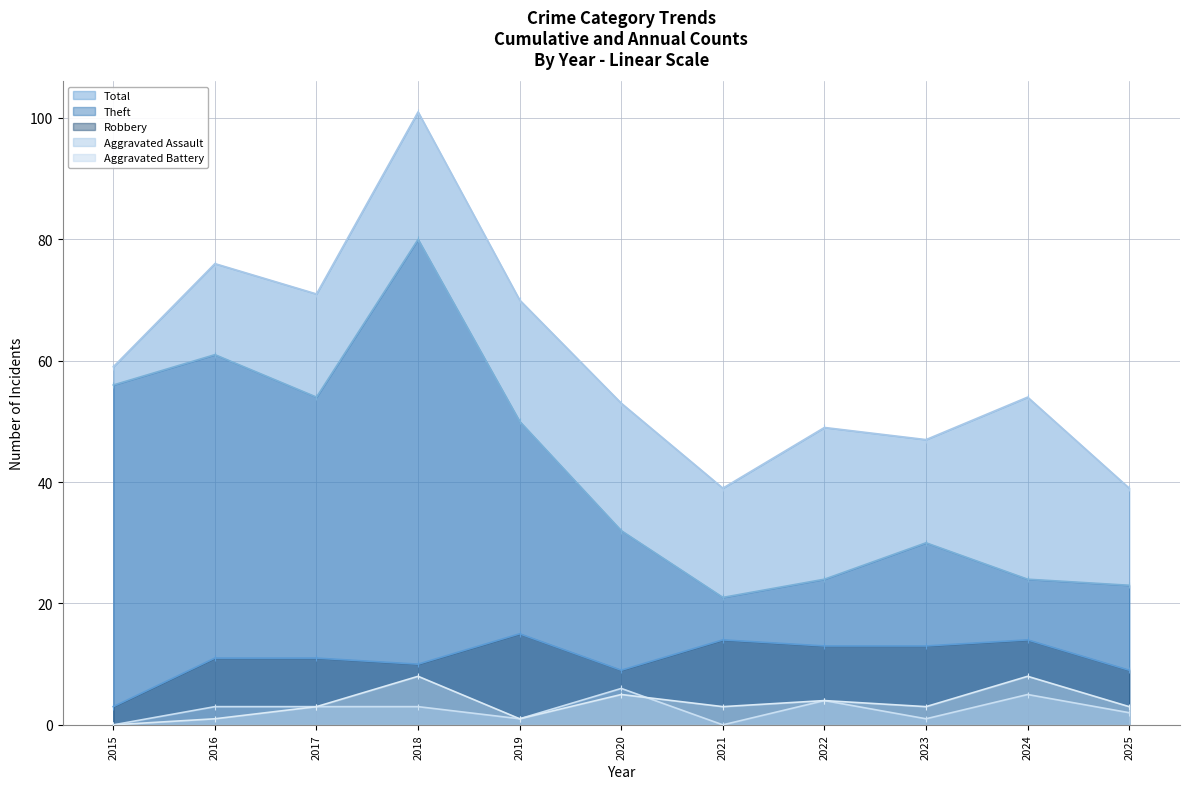

What is the minimum value for Total?

39